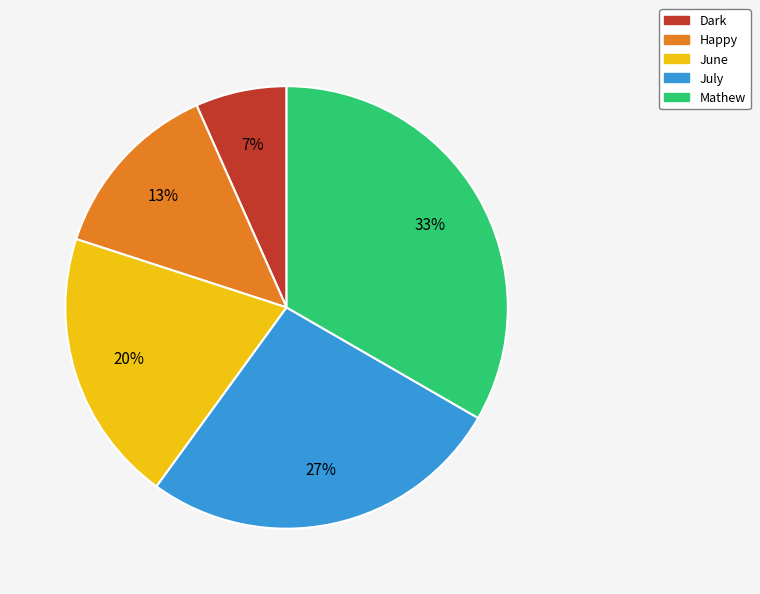

Is the sum of Mathew and July greater than half?

Yes